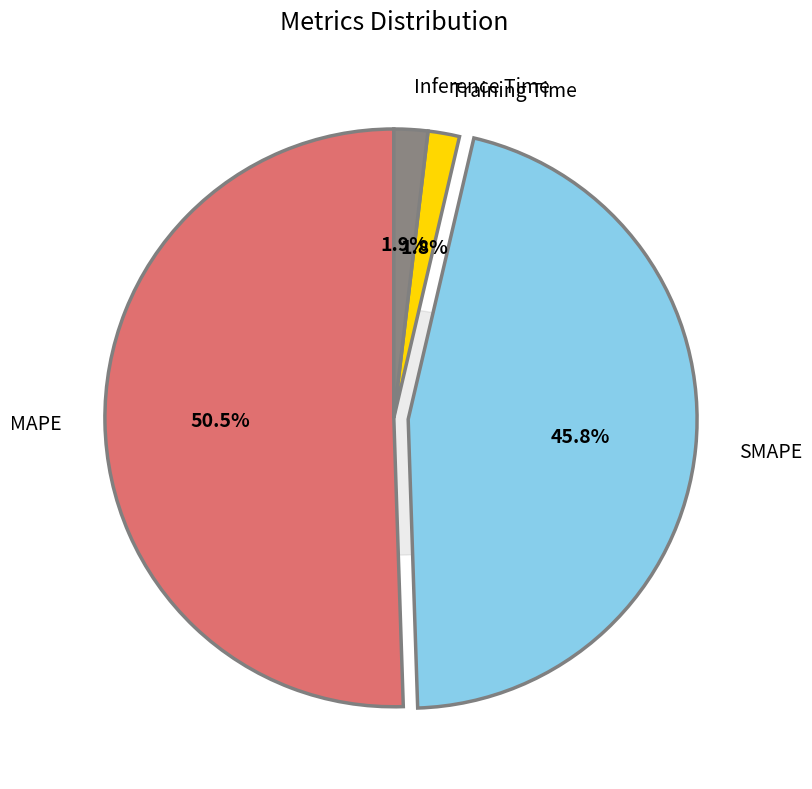

Is the sum of SMAPE and Training Time greater than half?

No